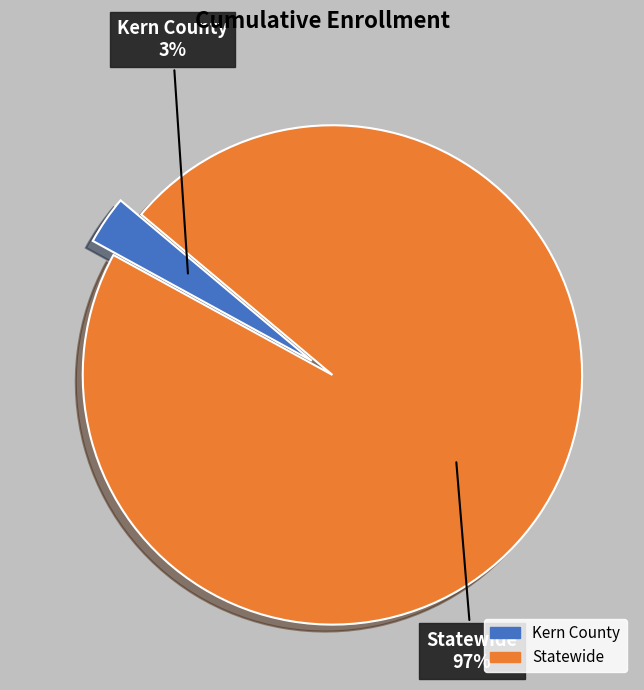

To the nearest percent, what is the combined percentage of Statewide and Kern County?

100%